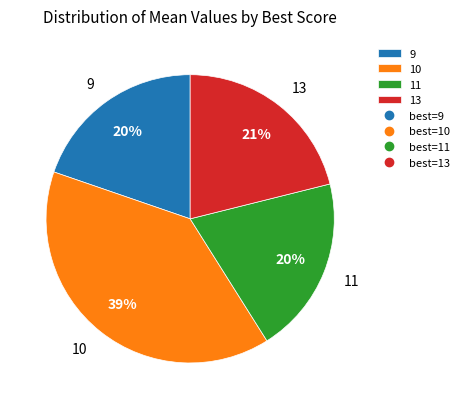

Combined, do 10 and 9 account for over 50%?

Yes